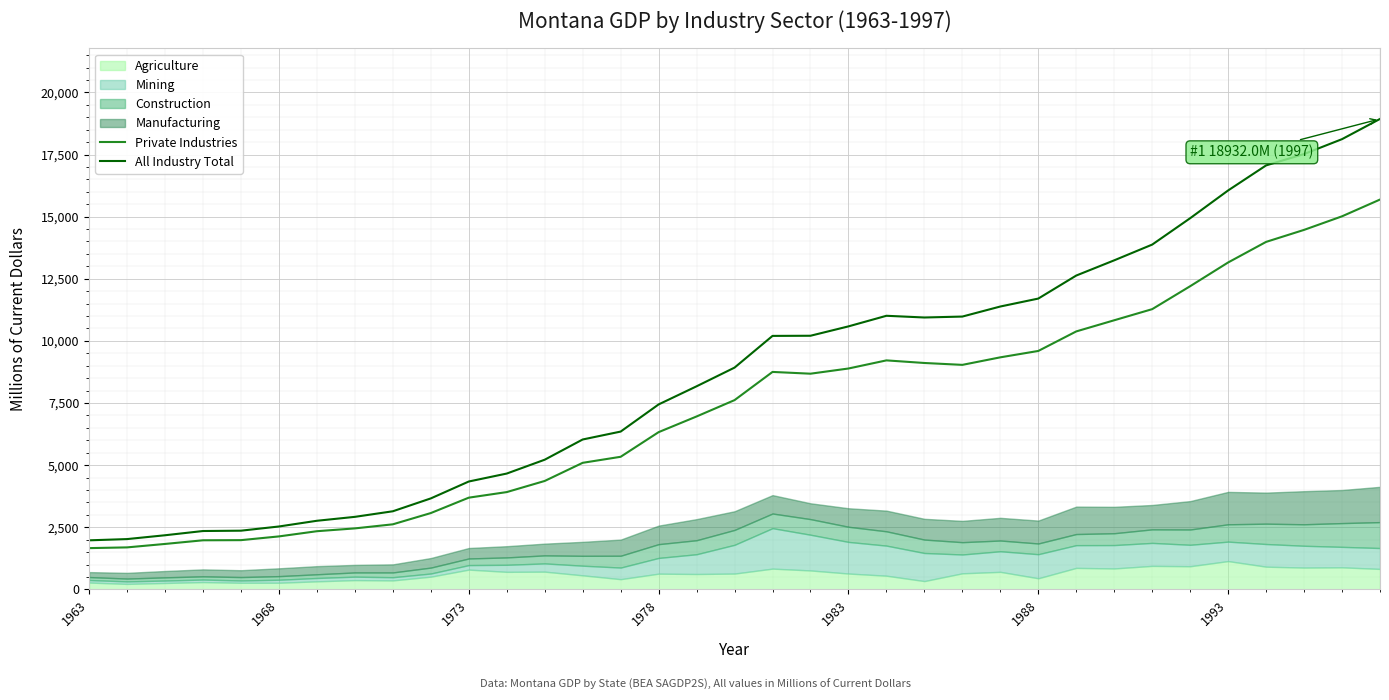

How many data points in Private Industries are less than 7616?

17